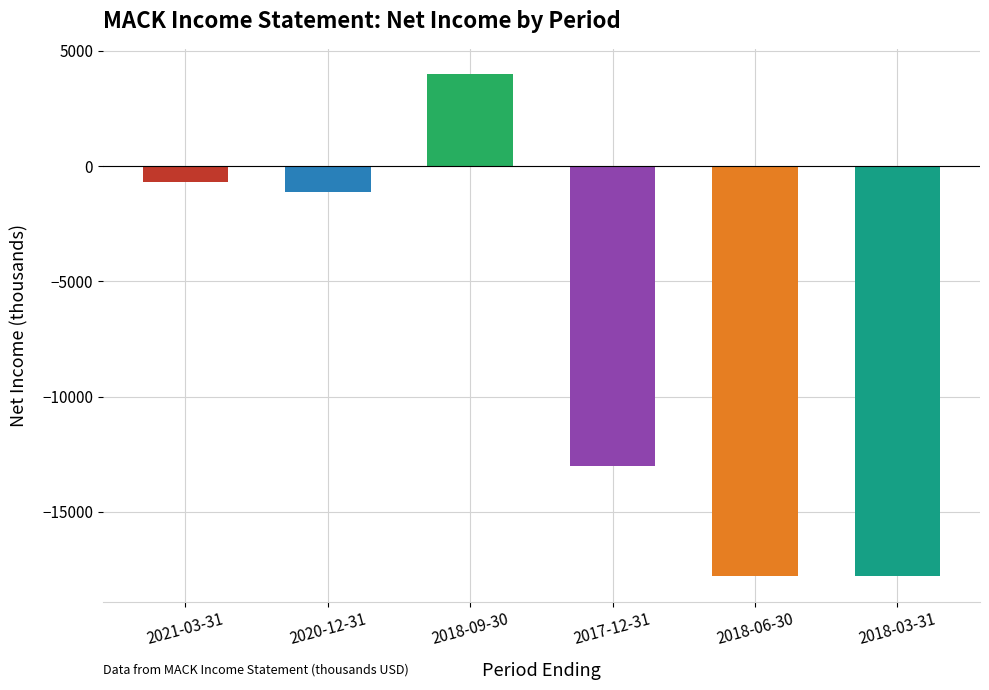

Reading left to right, list all the values displayed in this chart.

-700	-1100	4000	-13000	-17800	-17800